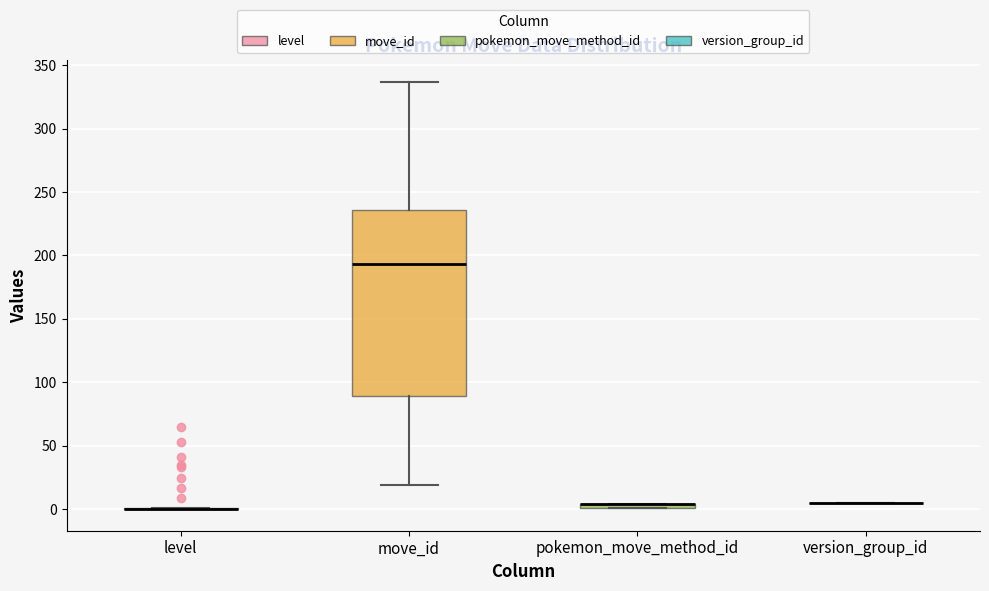

Comparing the boxes themselves (not the whiskers), which one is the tallest?

move_id